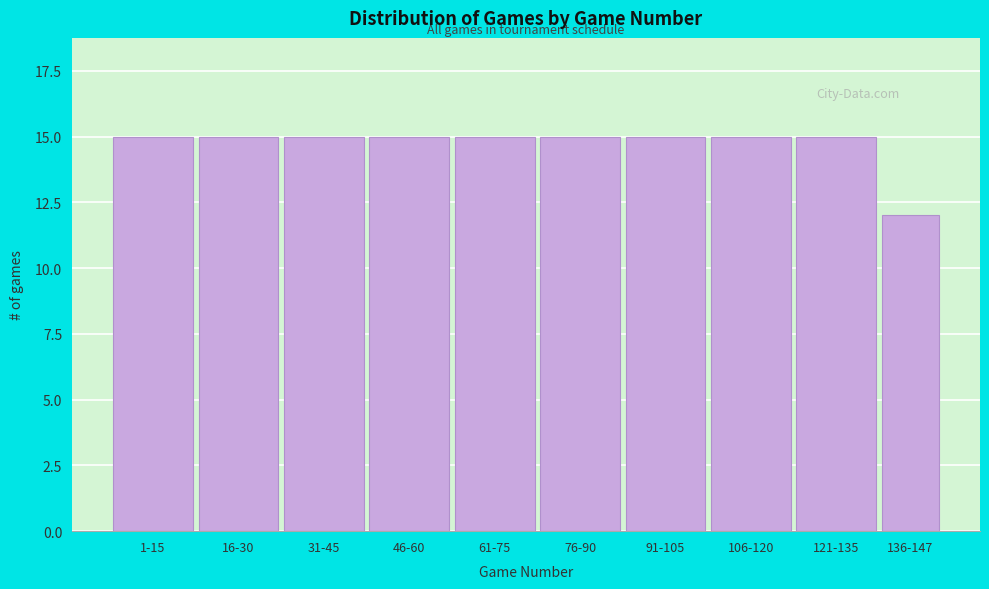

Reading right to left, extract all data points from this chart.

136-147=12	121-135=15	106-120=15	91-105=15	76-90=15	61-75=15	46-60=15	31-45=15	16-30=15	1-15=15